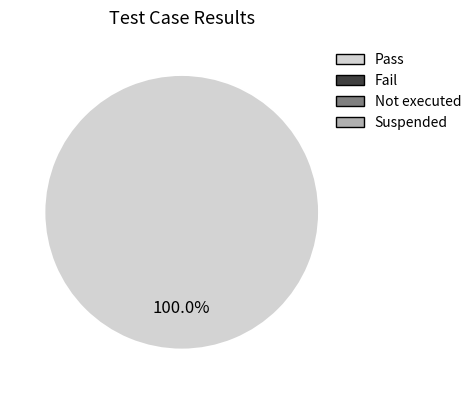

How many segments does this pie chart have?

1